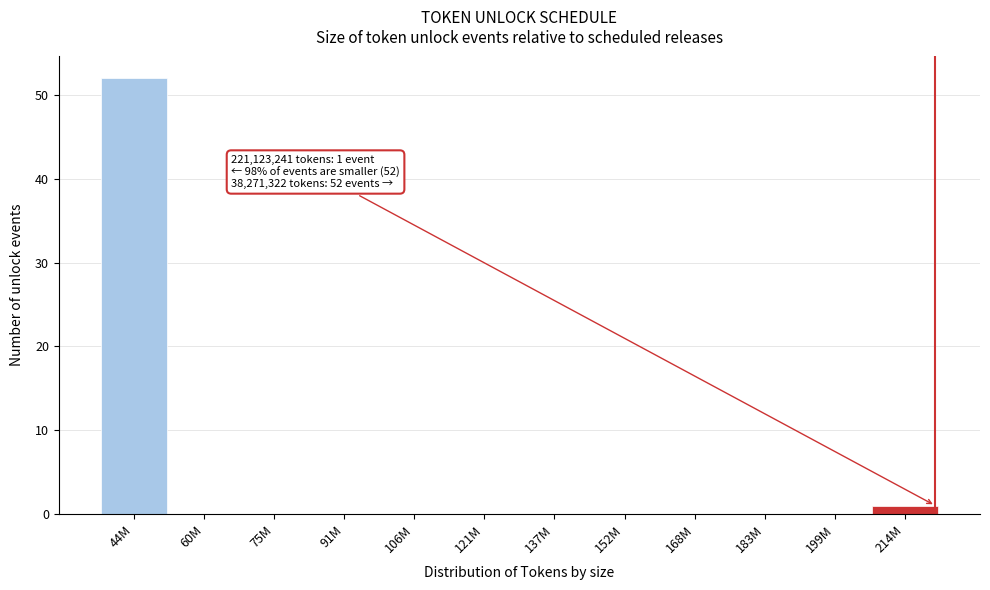

Reading left to right, what are all the values shown in this chart?

44M=52	60M=0	75M=0	91M=0	106M=0	121M=0	137M=0	152M=0	168M=0	183M=0	199M=0	214M=1